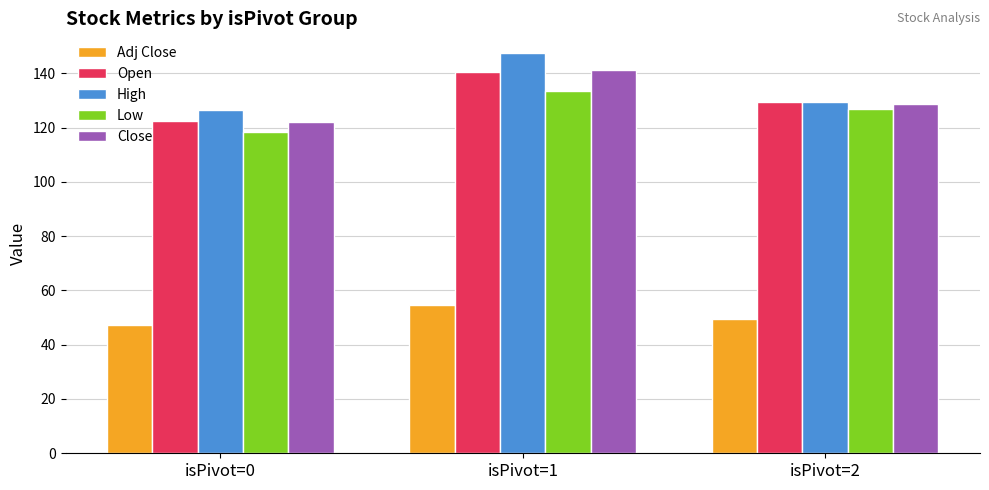

Reading left to right, what are all the values shown in this chart?

Adj Close: 47.1	54.6	49.6
Open: 122.5	140.3	129.3
High: 126.3	147.3	129.3
Low: 118.2	133.3	127.0
Close: 122.1	141.3	128.7